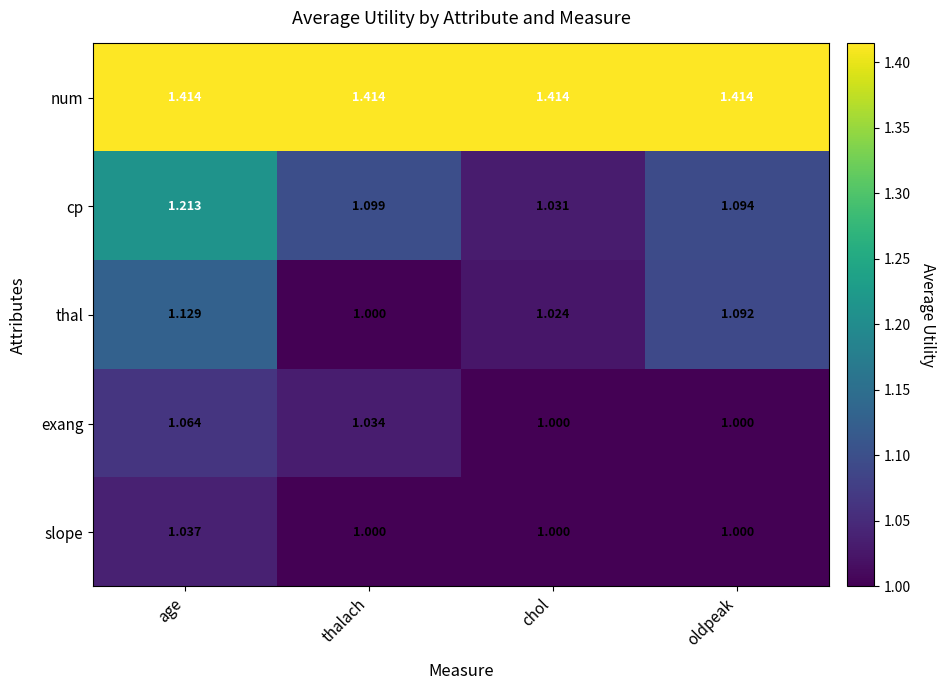

Is the value of num at chol greater than the value of exang at oldpeak?

Yes